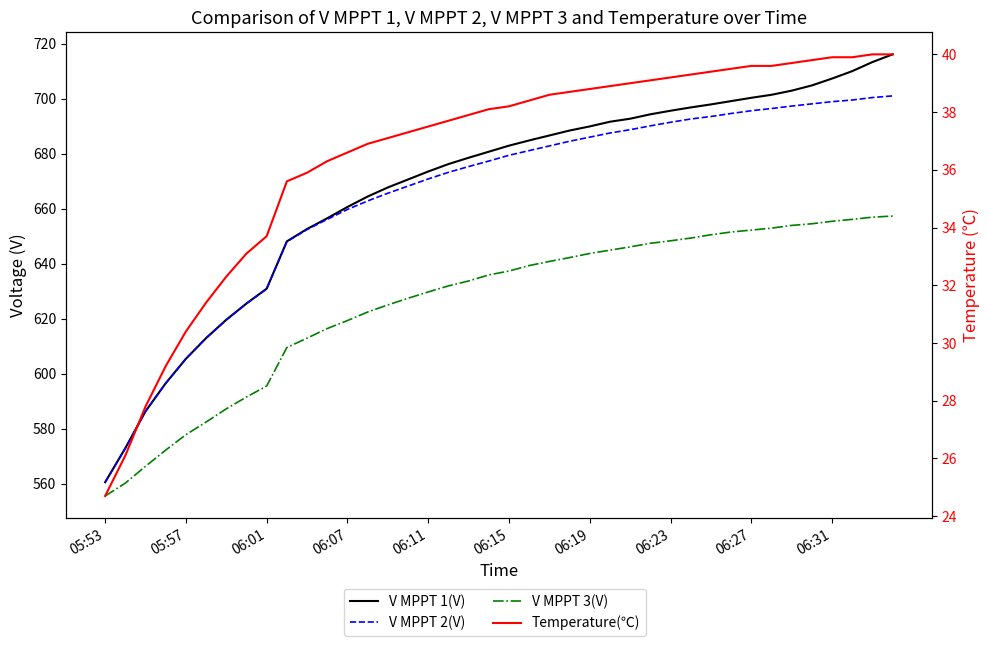

Rank the series at 06:31 from highest to lowest value.

V MPPT 1(V), V MPPT 2(V), V MPPT 3(V), Temperature(℃)